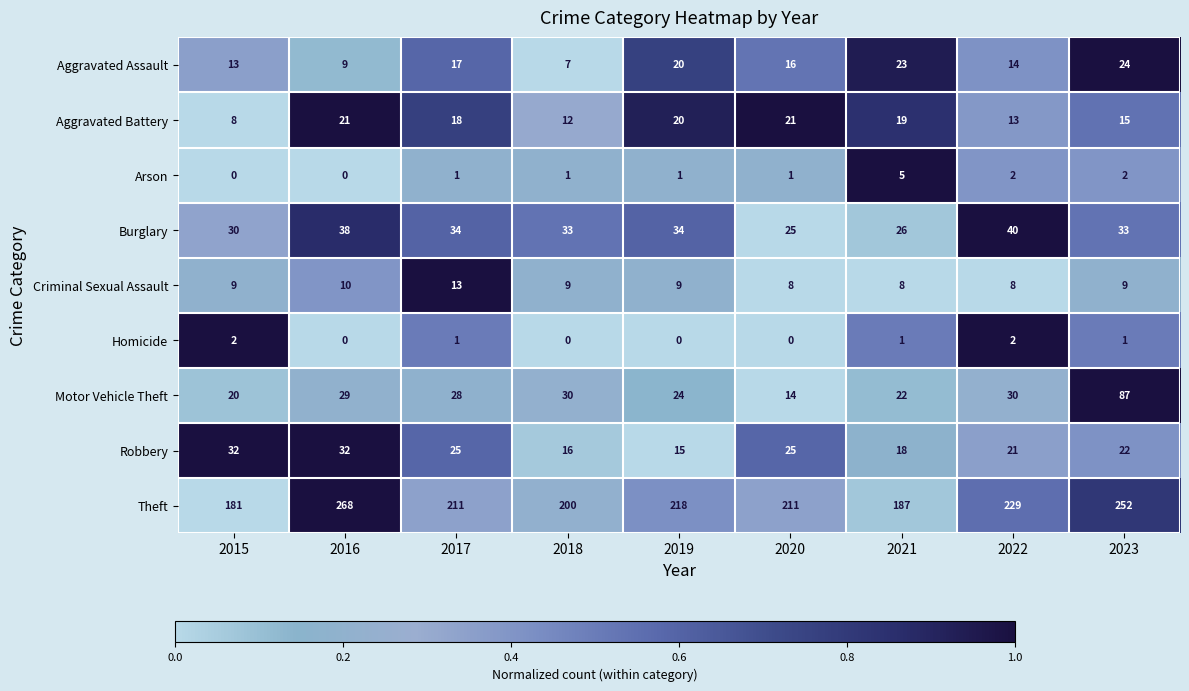

What is the sum of all Criminal Sexual Assault values?

83